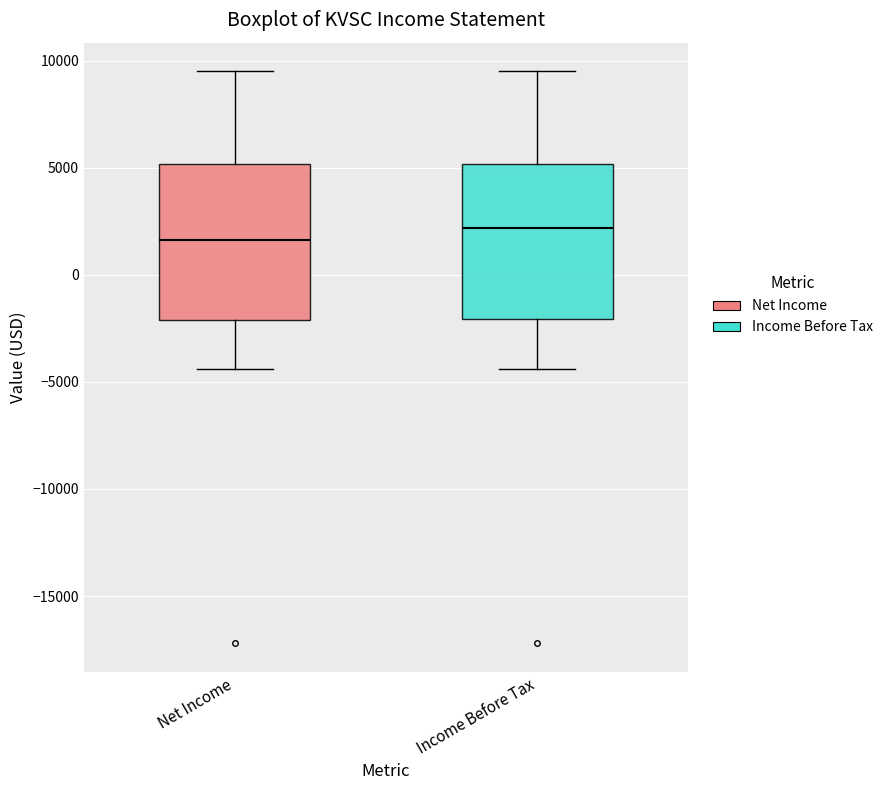

Reading left to right, read every box against the y-axis: the position of its median line, the range the box covers, and the ends of its whiskers. The values are not printed on the chart, so give them approximately, as read against the axis.

Net Income: median 1500, box -2000 to 5000, whiskers -4500 to 9500
Income Before Tax: median 2000, box -2000 to 5000, whiskers -4500 to 9500